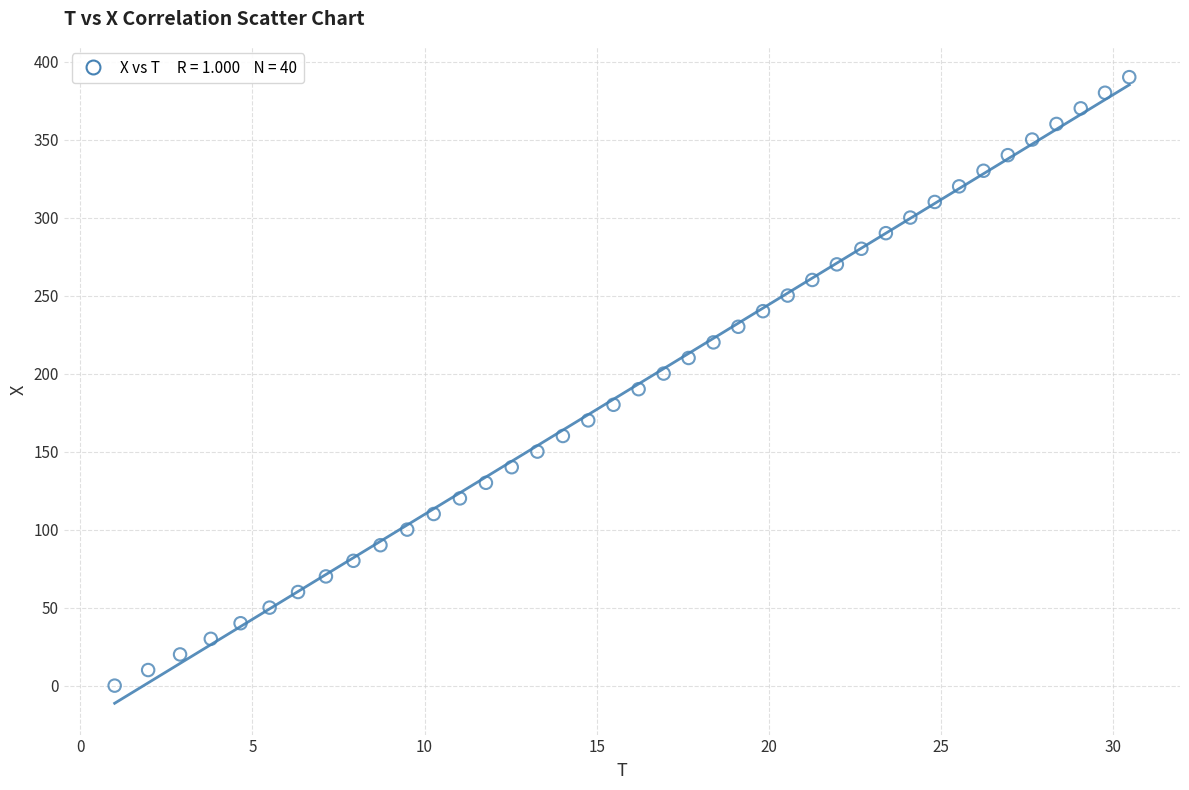

What is the range of Y values (max minus min)?

390